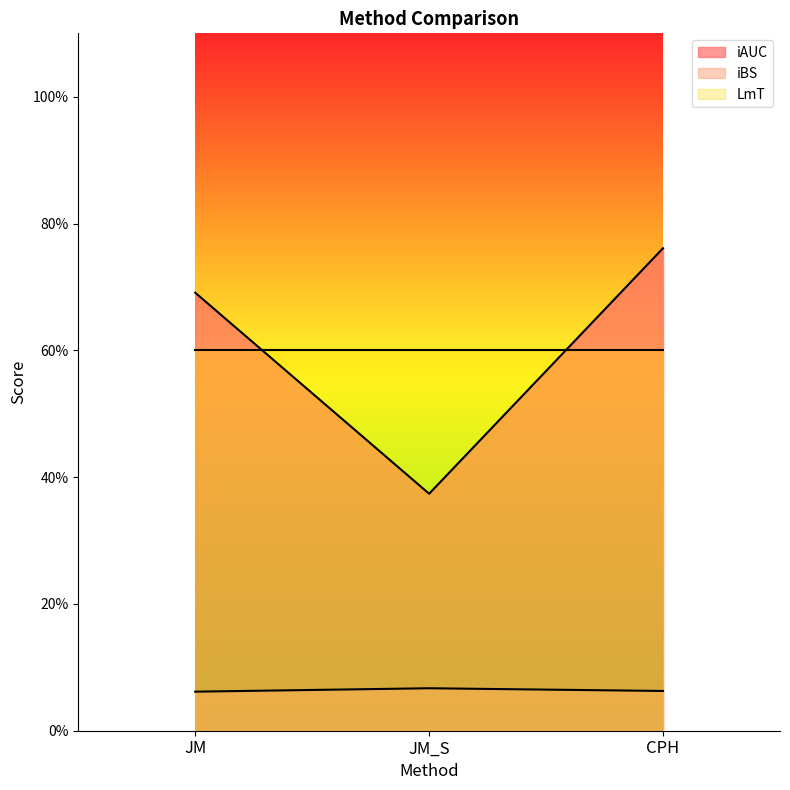

Is the value of iAUC at JM greater than the value of iBS at CPH?

Yes